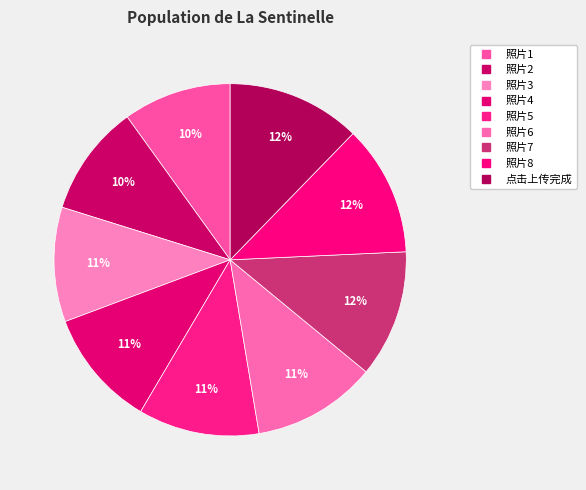

How many segments does this pie chart have?

9